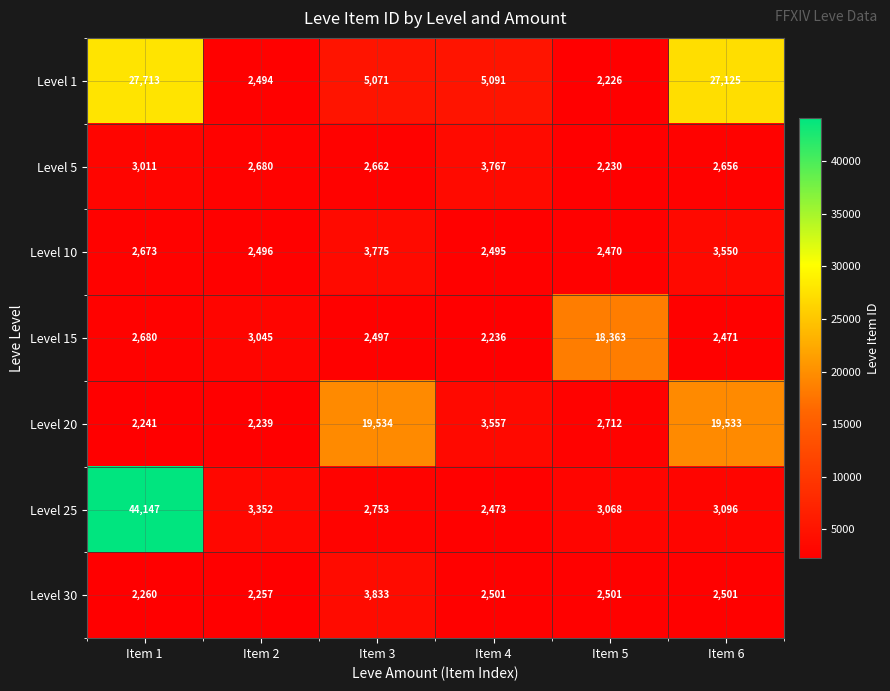

Which label corresponds to the smallest value in the chart?

Item 5